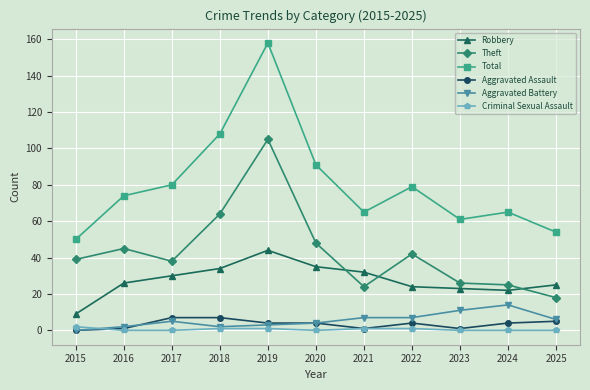

True or false: Total and Criminal Sexual Assault intersect in this chart.

False